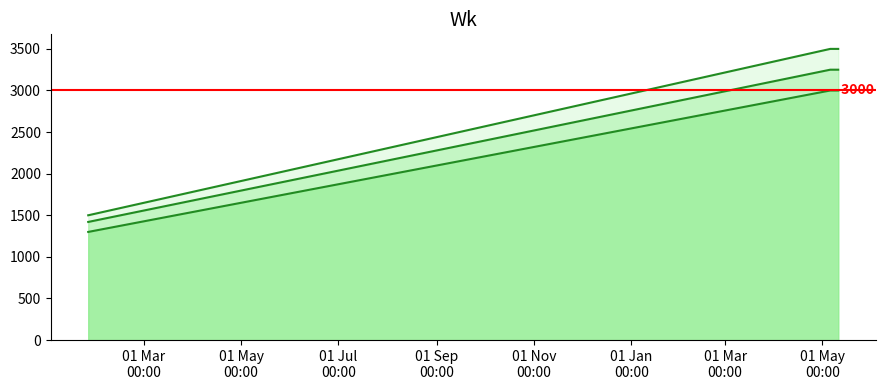

True or false: Precio maximo has more than 2 points higher than both neighbors.

False